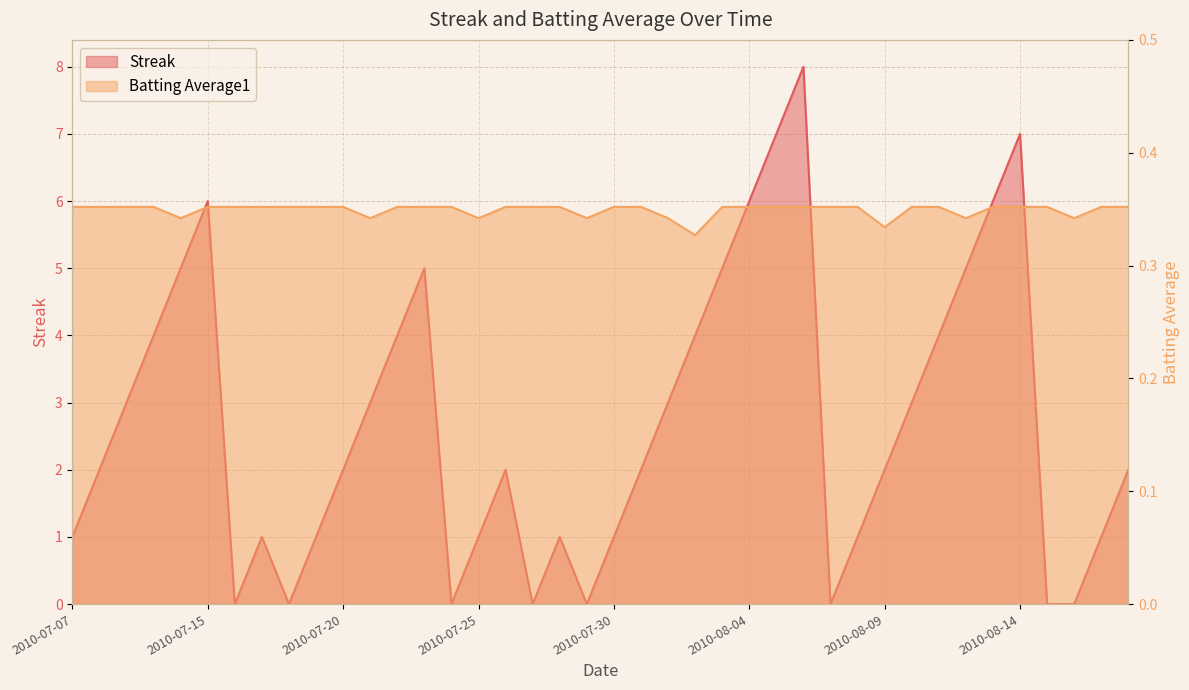

What is the label of the 4th point from the left?

2010-07-10